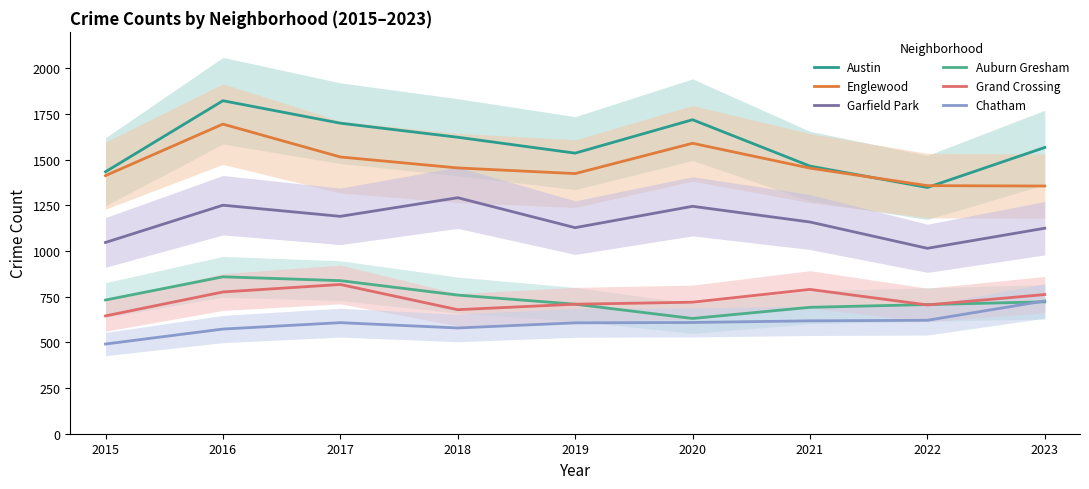

True or false: Grand Crossing and Austin intersect in this chart.

False